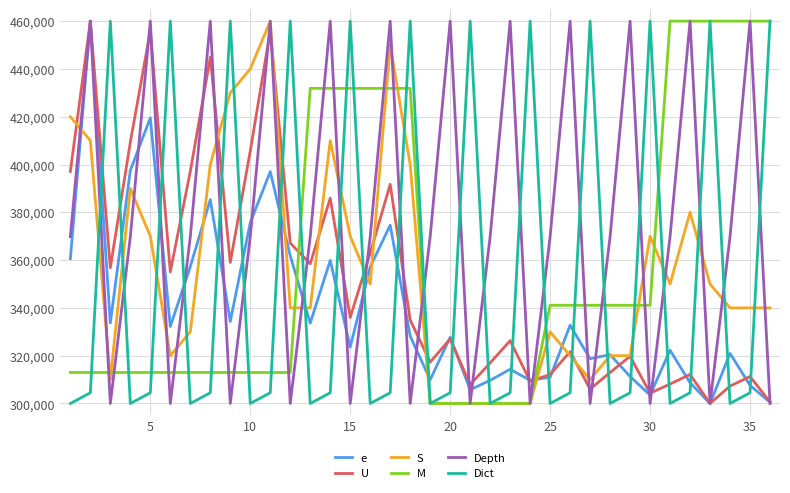

What is the sum of all S values?

12810000.0